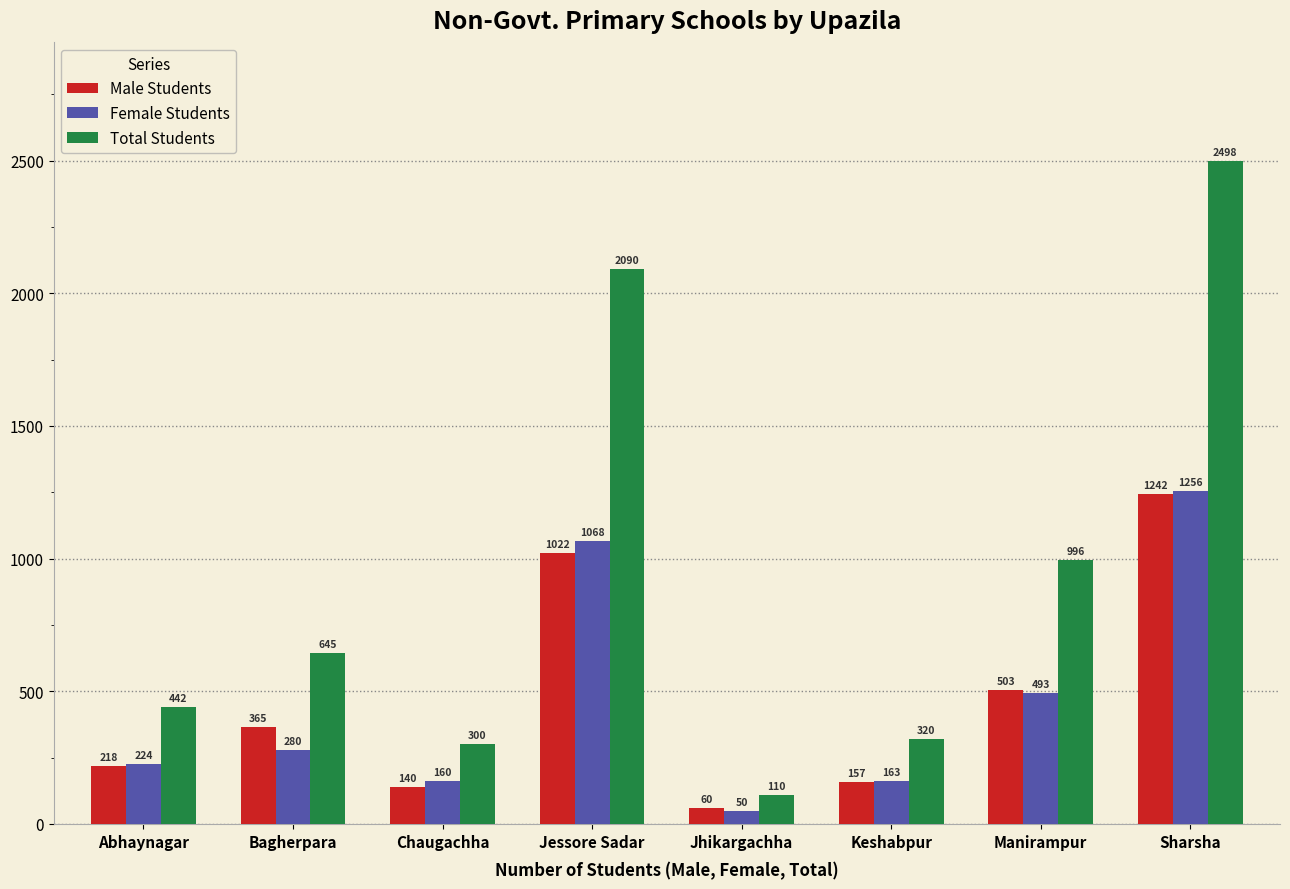

Is it true that Male Students equals 503 at Manirampur?

True